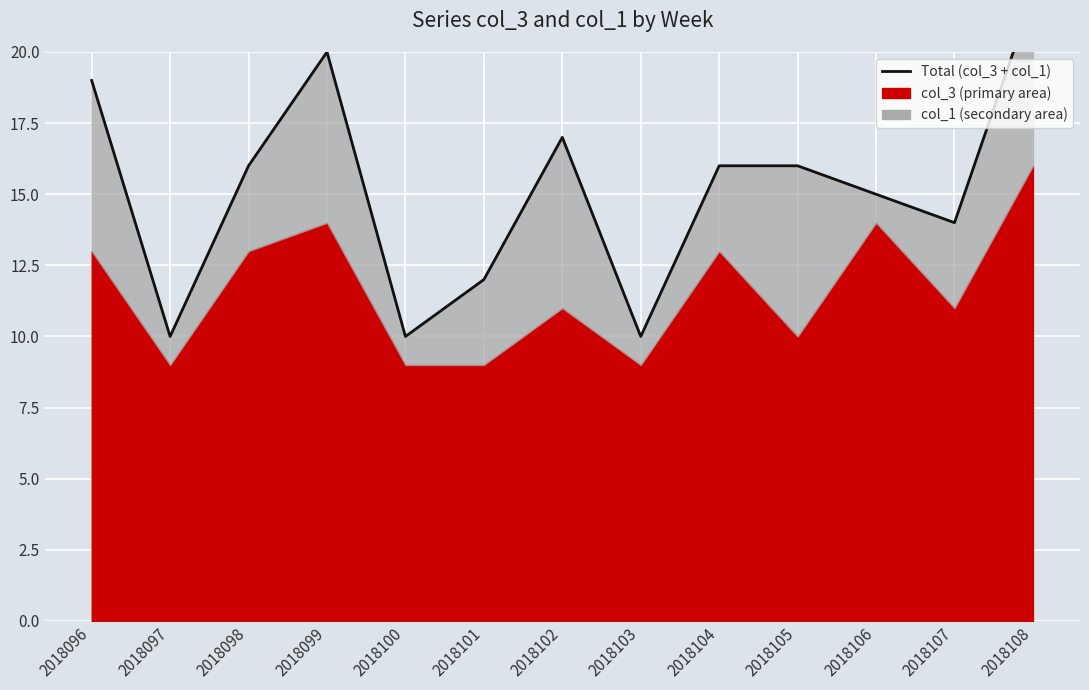

What is the sum of the values at 2018108 and 2018107?

36